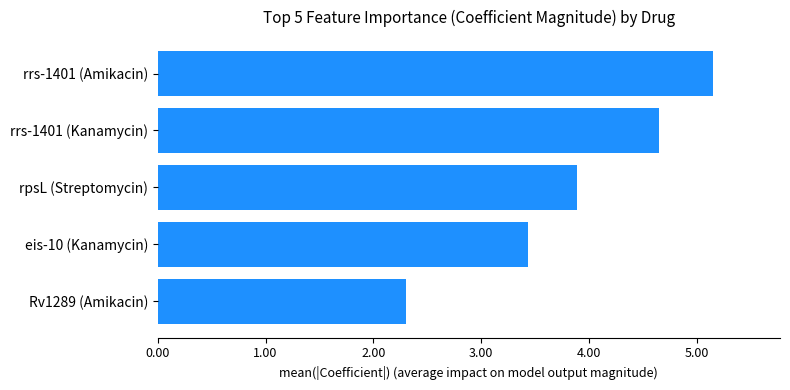

What is the difference between the maximum and minimum values?

2.8